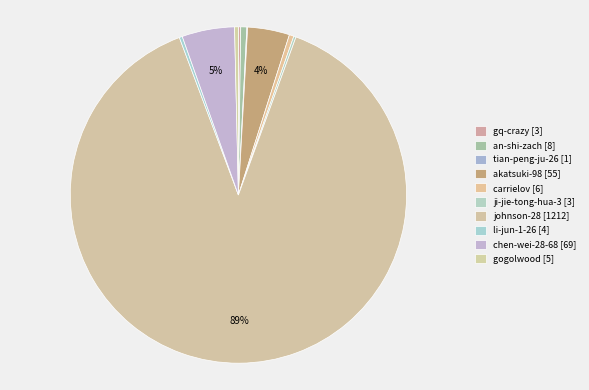

True or false: tian-peng-ju-26 accounts for 13% of the total.

False